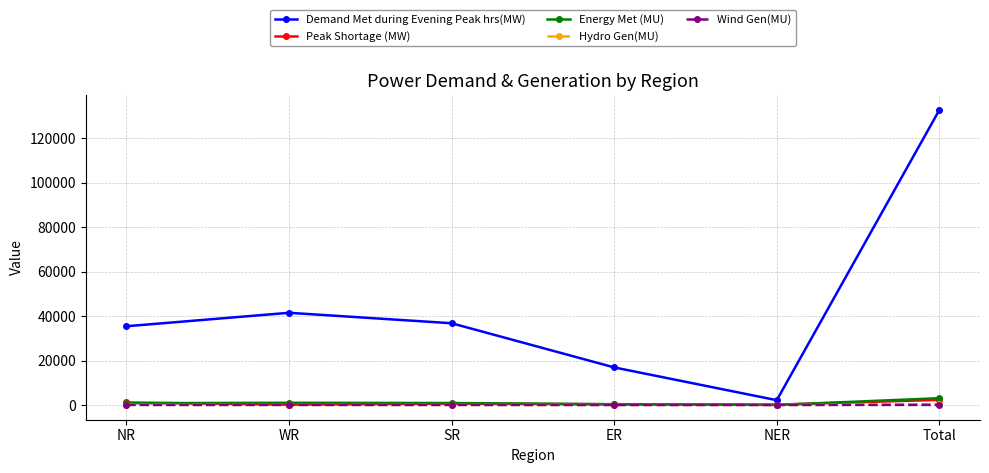

In Demand Met during Evening Peak hrs(MW), how many points are higher than both neighbors (excluding endpoints)?

1